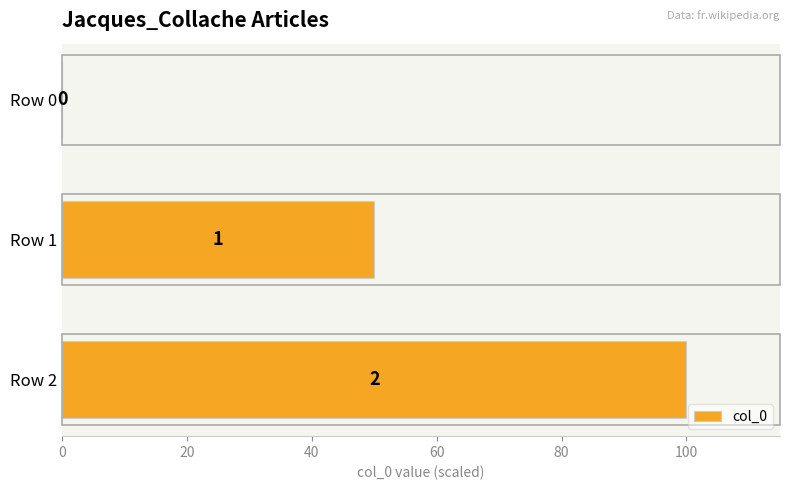

What is the sum of all values?

150